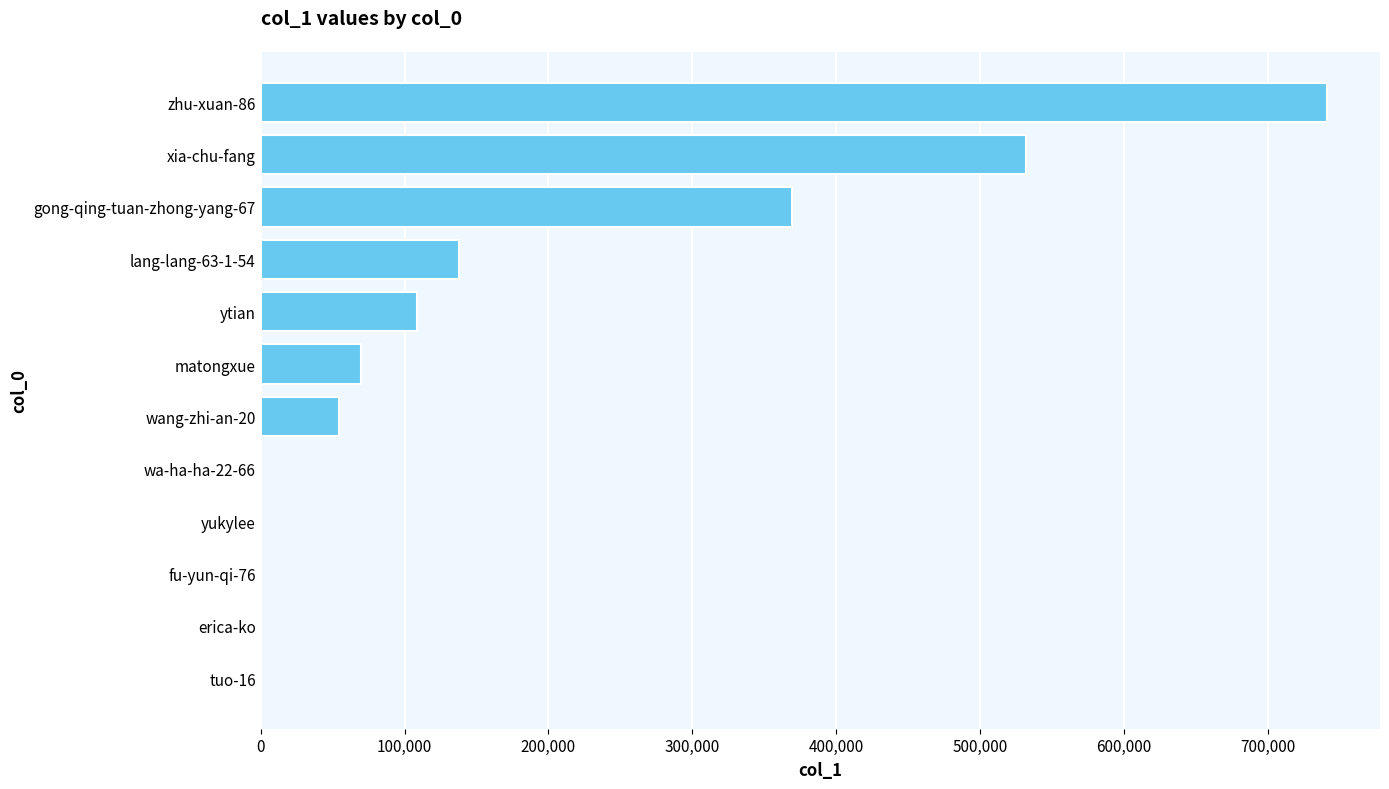

Which label corresponds to the largest value in the chart?

zhu-xuan-86